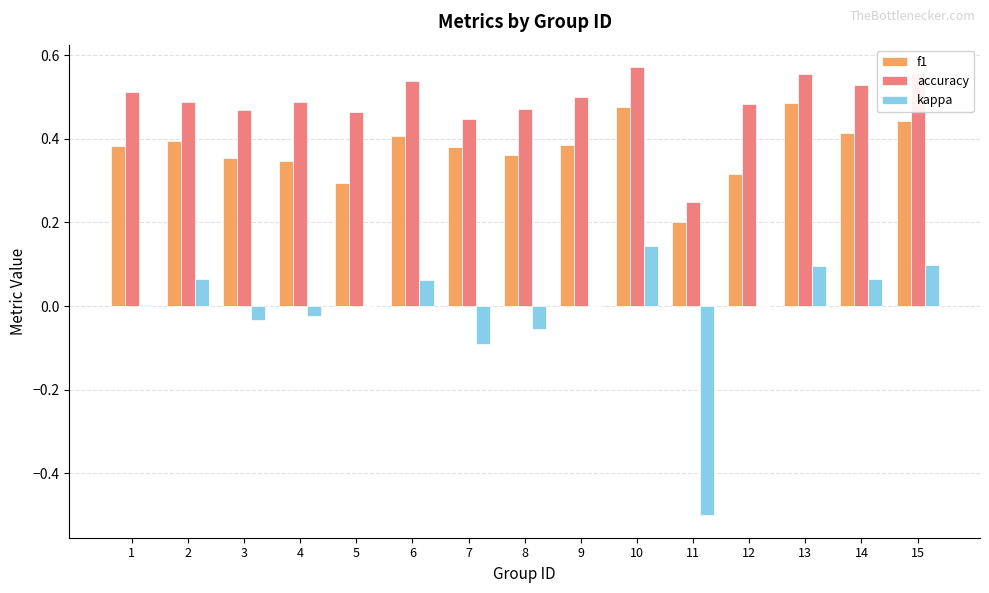

Is the value of f1 at 11 greater than the value of accuracy at 7?

No